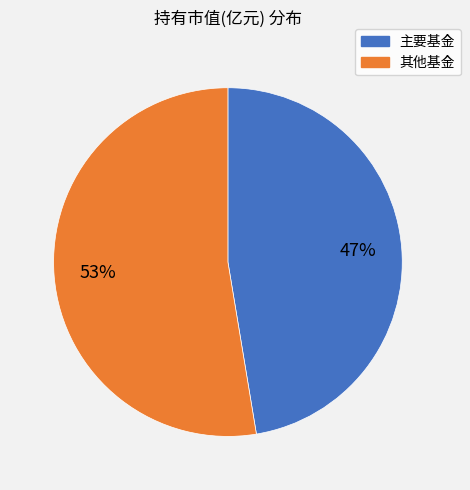

Is there any slice that represents more than half of the pie?

Yes